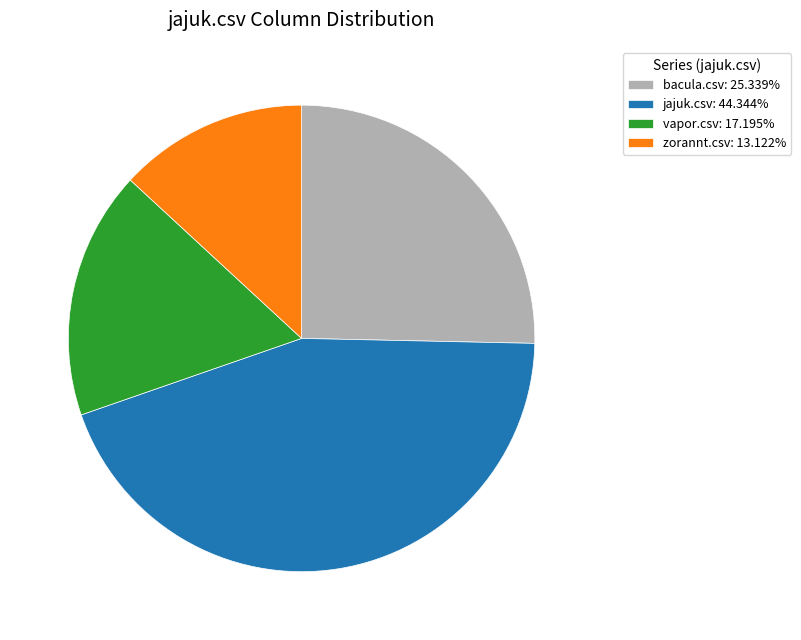

Is there a majority slice in this chart?

No